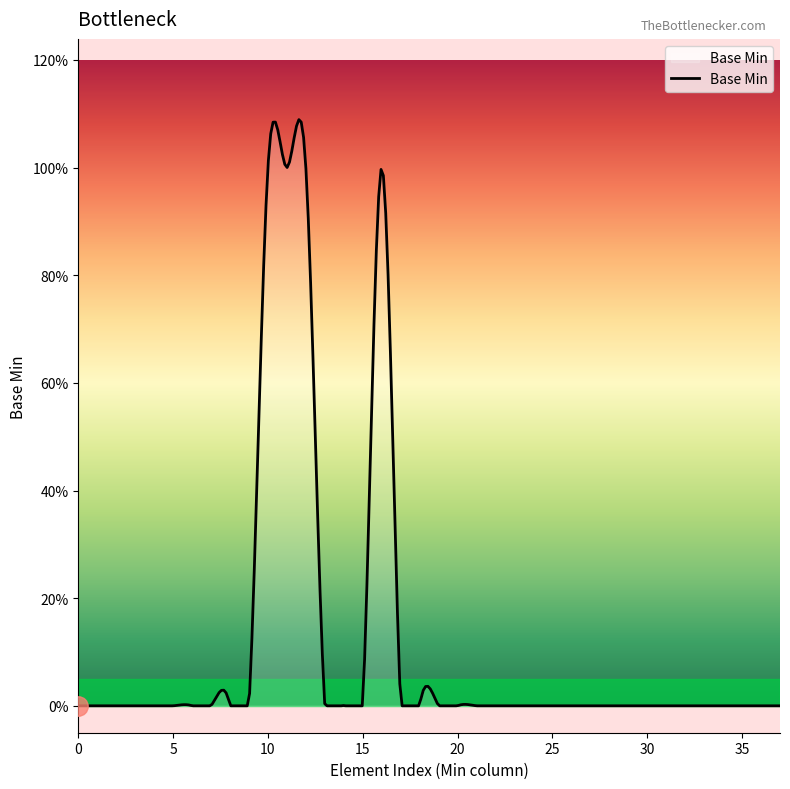

What is the sum of all values?

4